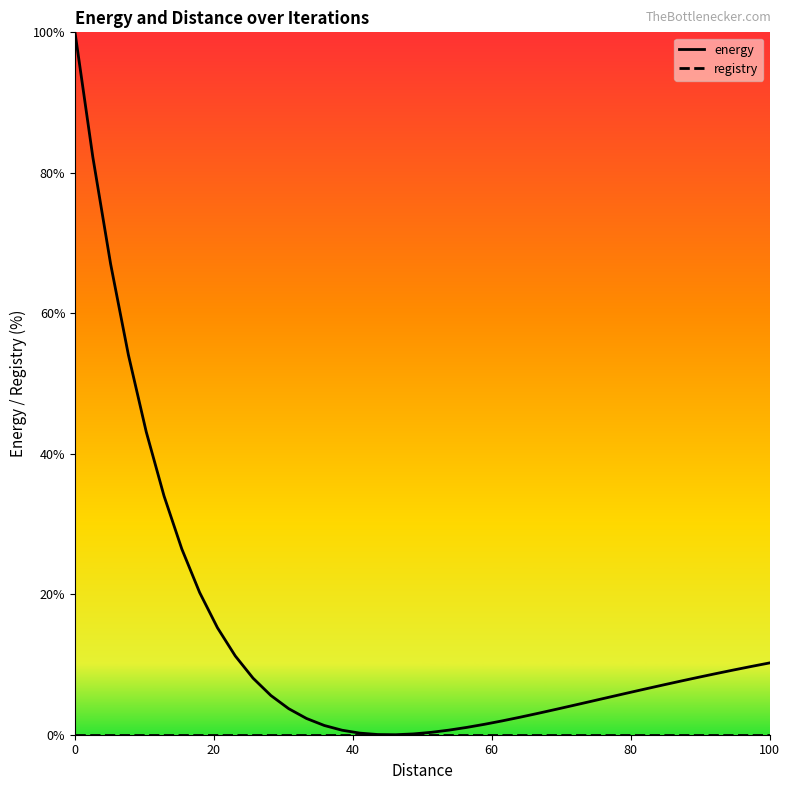

How many lines are shown in the chart?

2